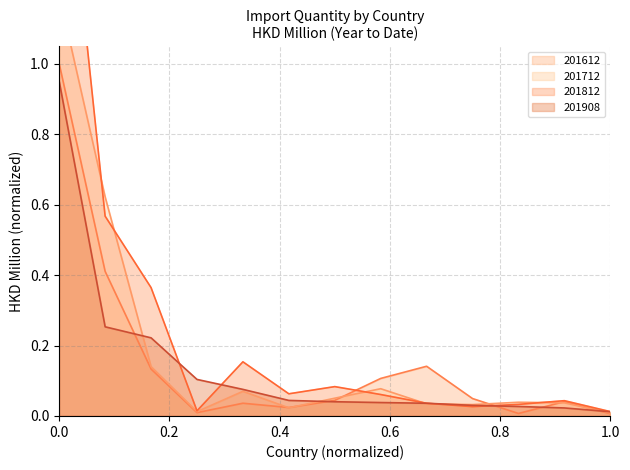

What is the average value of the 201612 series?

0.2